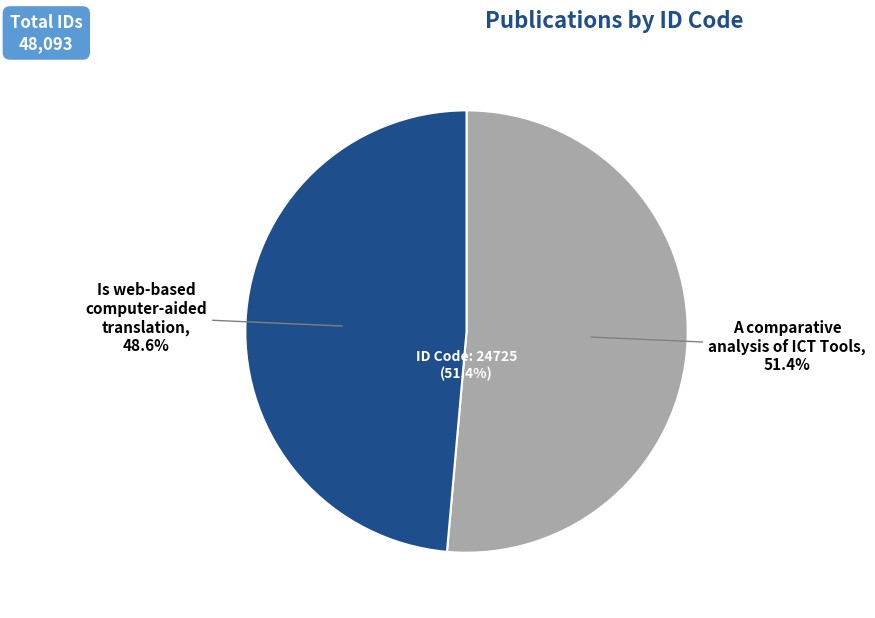

What is the smallest slice in the pie chart?

Is web-based computer-aided translation